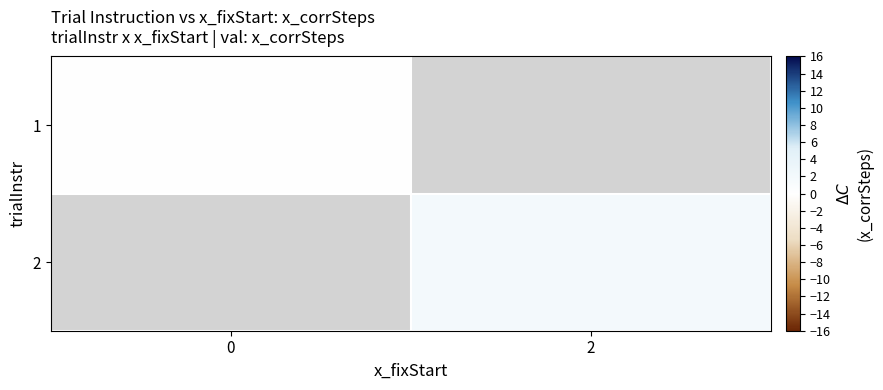

Rank the series by their maximum value, from lowest to highest.

1, 2